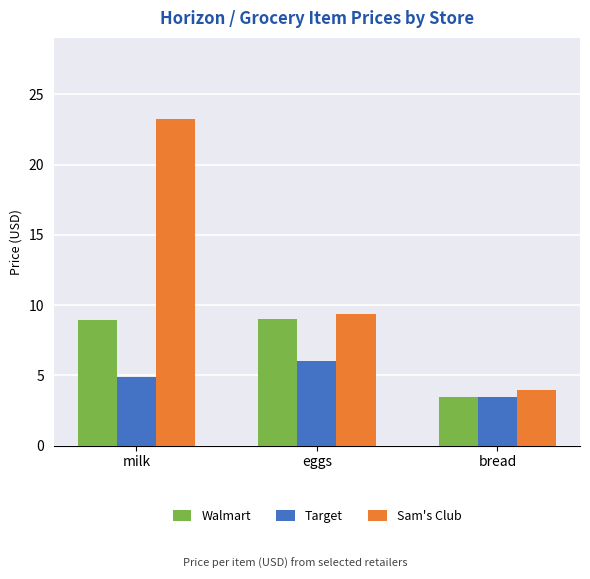

How many data points does each series have?

3